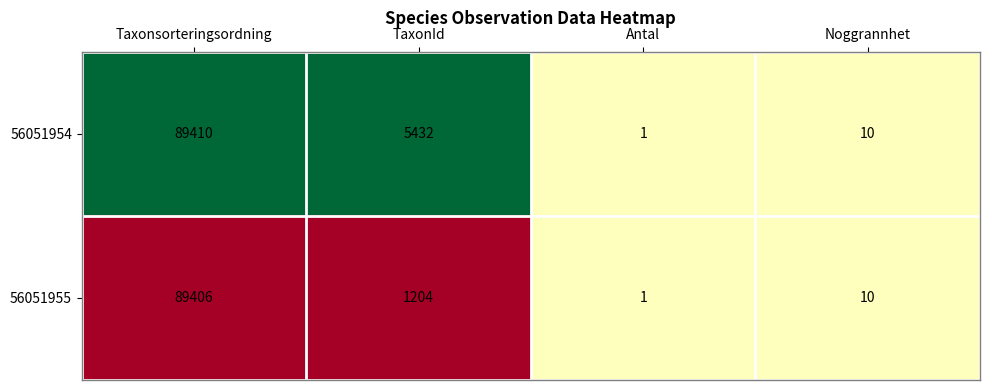

List the series in order of their overall mean, lowest first.

56051955, 56051954